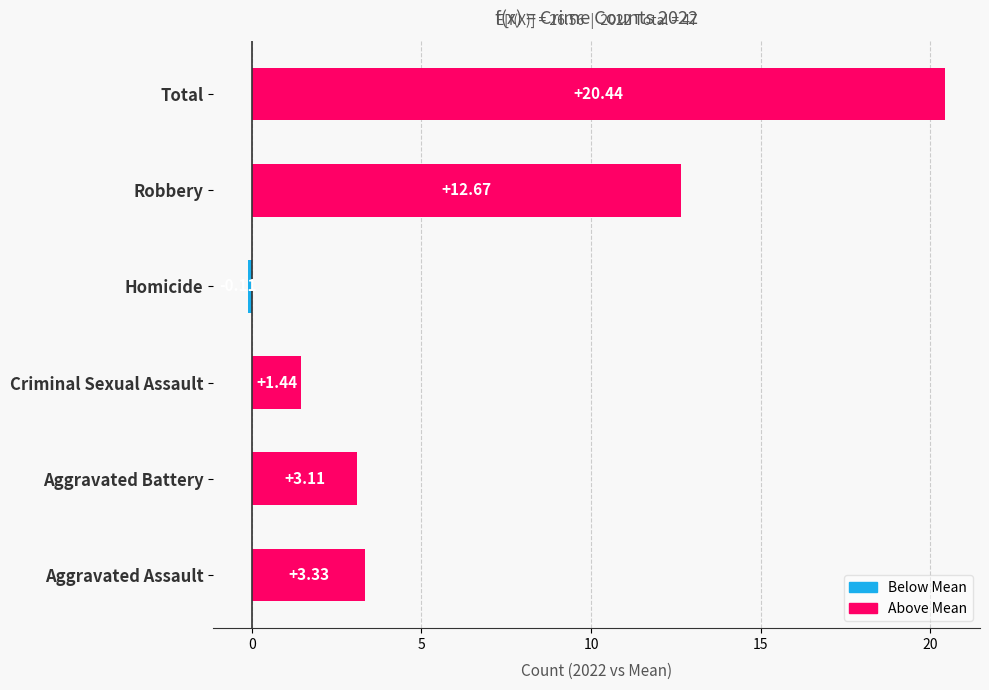

What is the change in value from Criminal Sexual Assault to Homicide?

-1.6